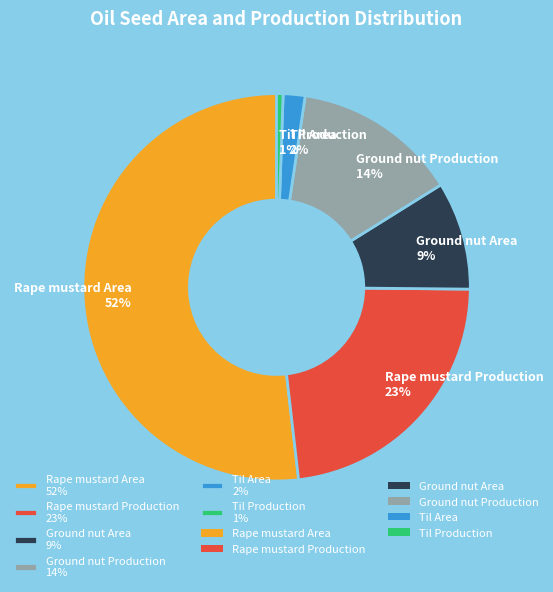

To the nearest percent, what portion does Rape mustard Production 23% represent?

23%